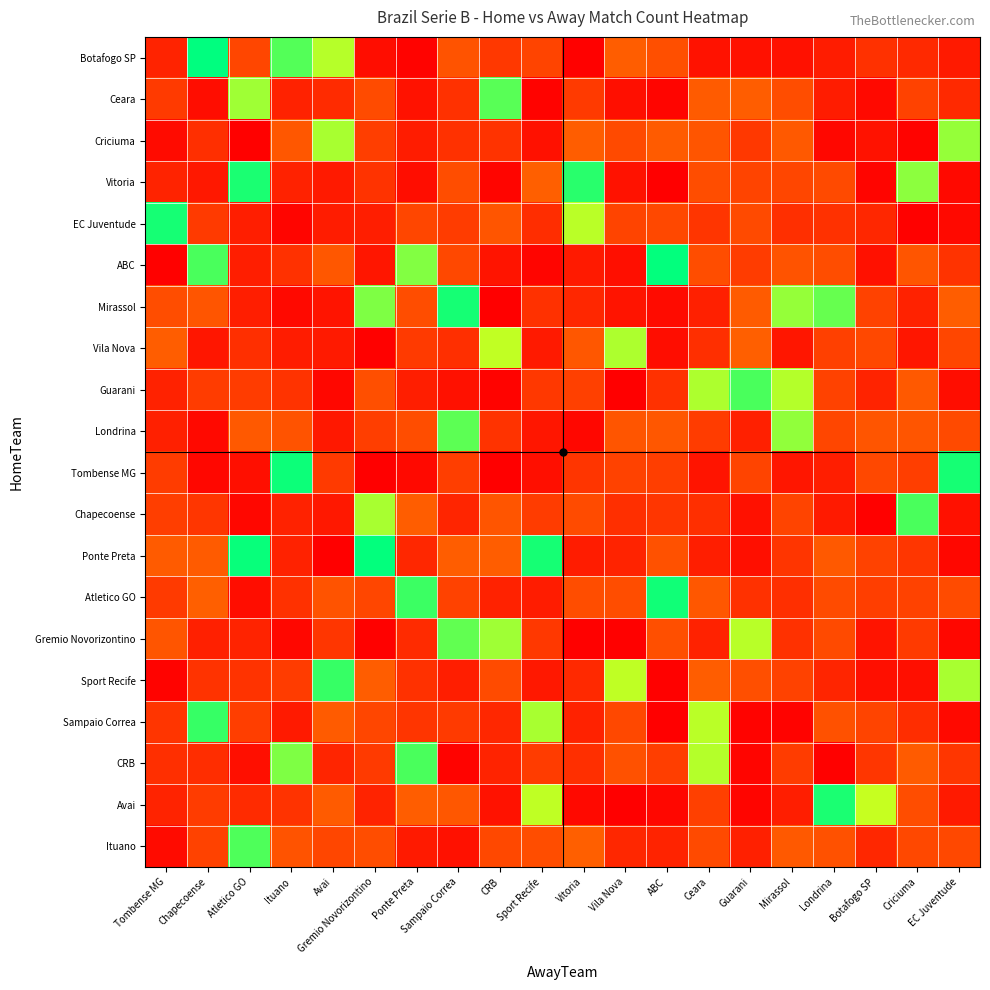

Which series has the largest range (max minus min)?

Botafogo SP